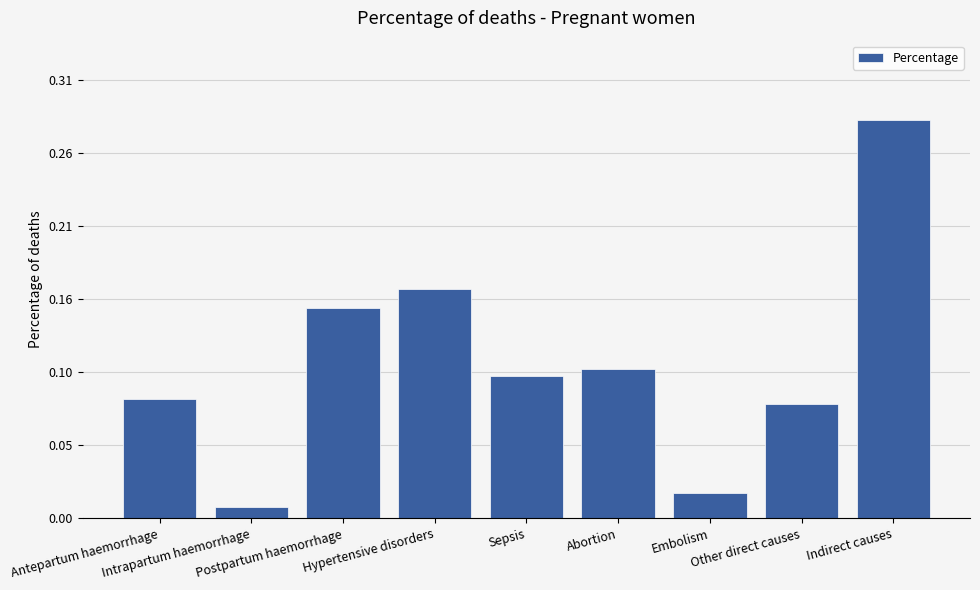

What is the maximum value shown in the chart?

0.3